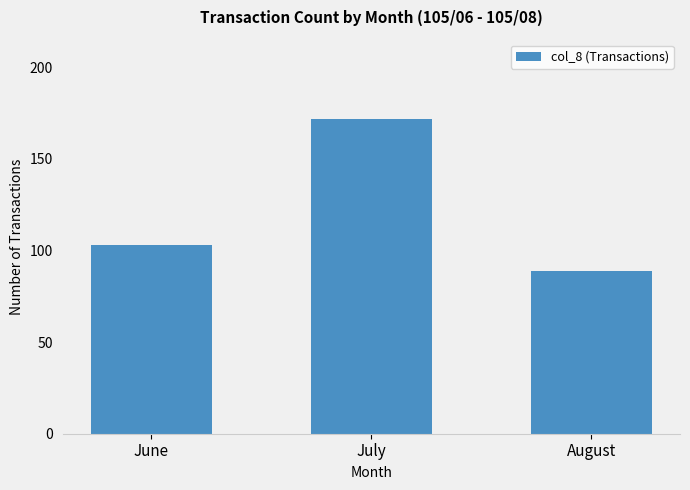

Reading left to right, list all the values displayed in this chart.

103	172	89